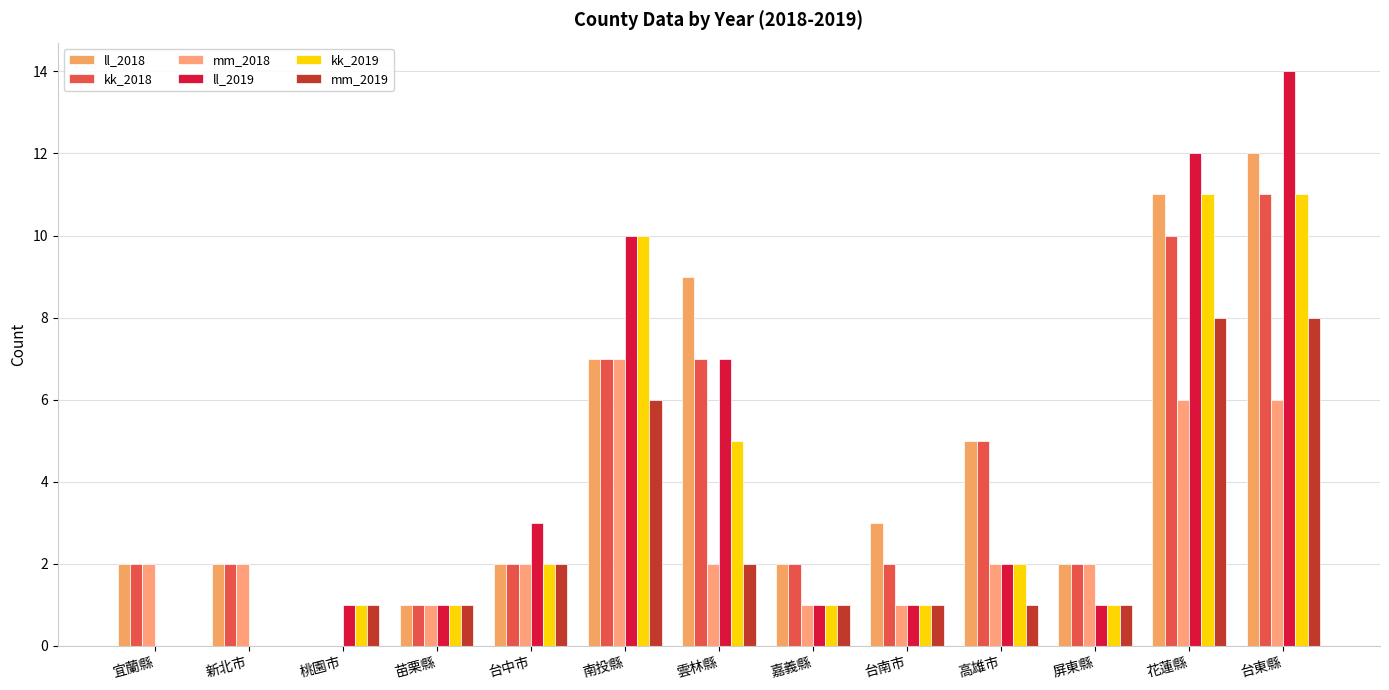

Count the number of categories in the chart.

13